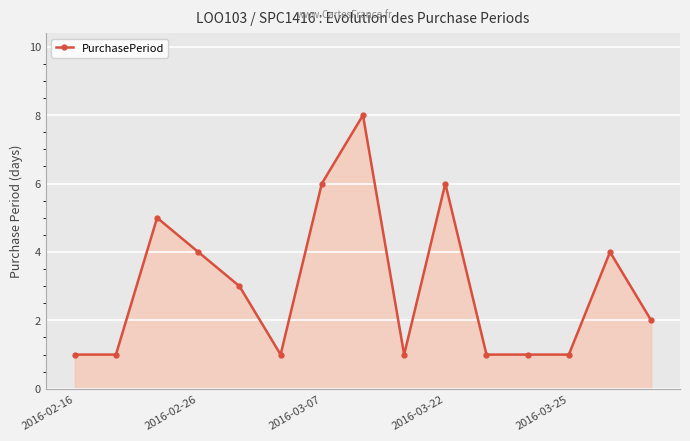

Reading left to right, list all the values displayed in this chart.

1	1	5	4	3	1	6	8	1	6	1	1	1	4	2